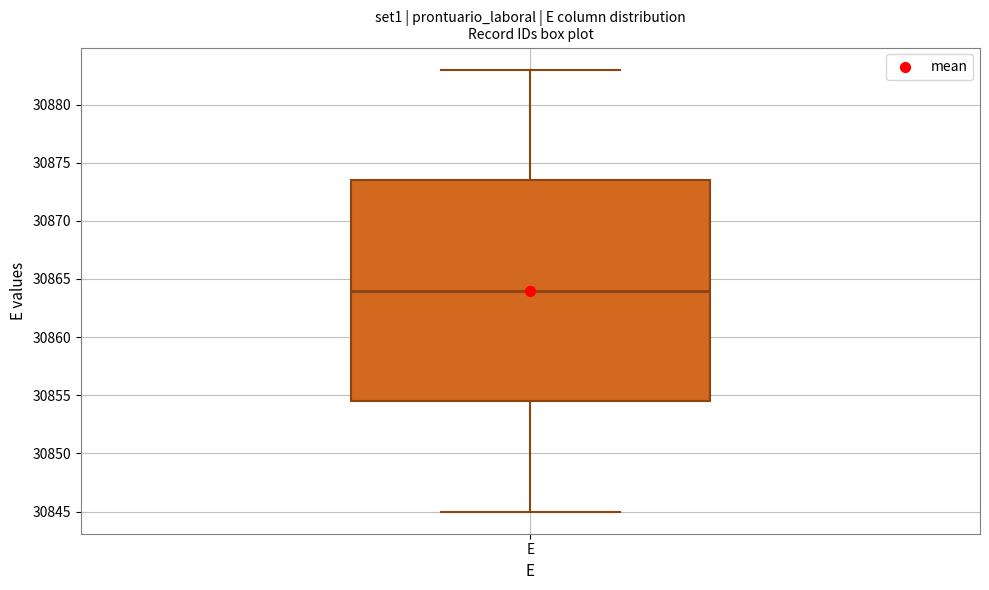

Read this box plot against the y-axis: the position of the median line, the range covered by the box, and the ends of both whiskers. The values are not printed on the chart, so give them approximately, as read against the axis.

median 30864.0, box 30854.5 to 30873.5, whiskers 30845.0 to 30883.0